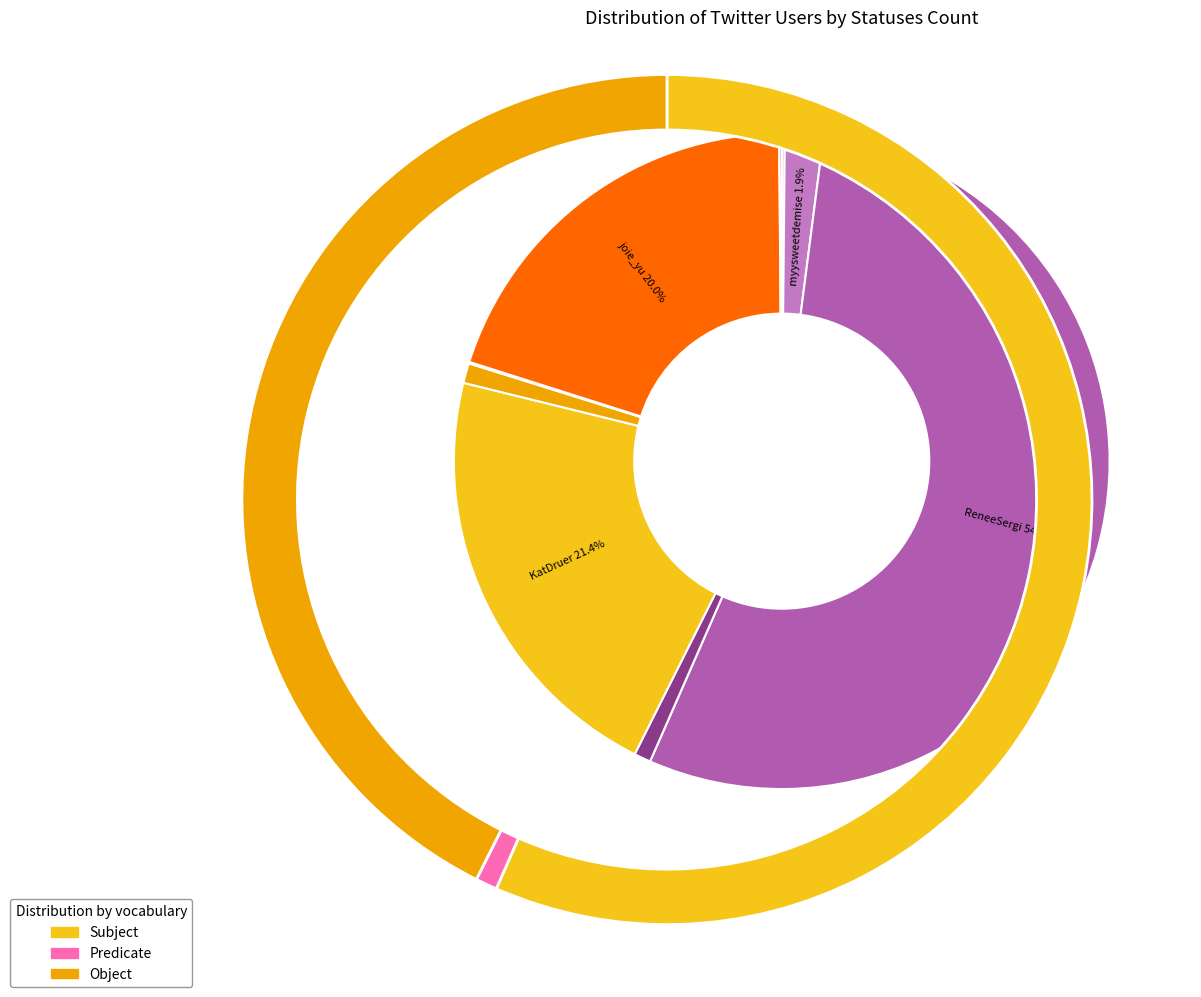

Which slice is the smallest?

JaydeKara